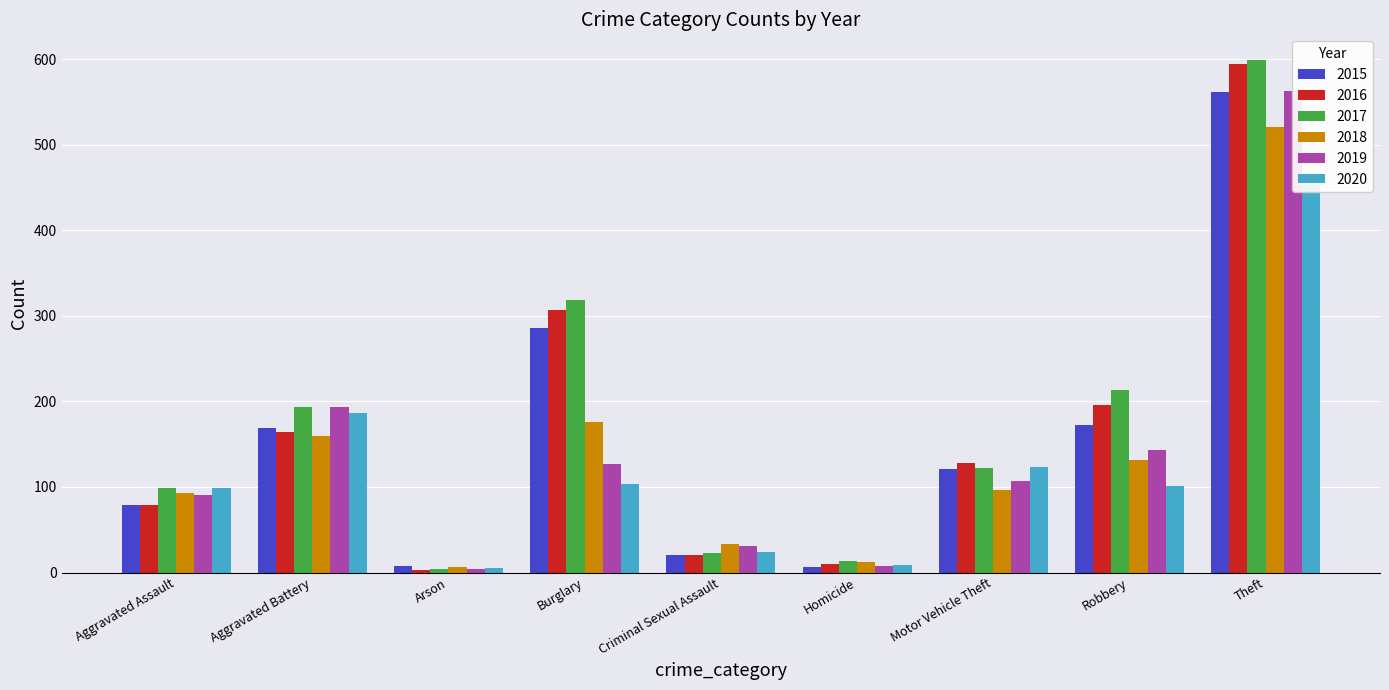

What is the minimum value shown in the chart?

3